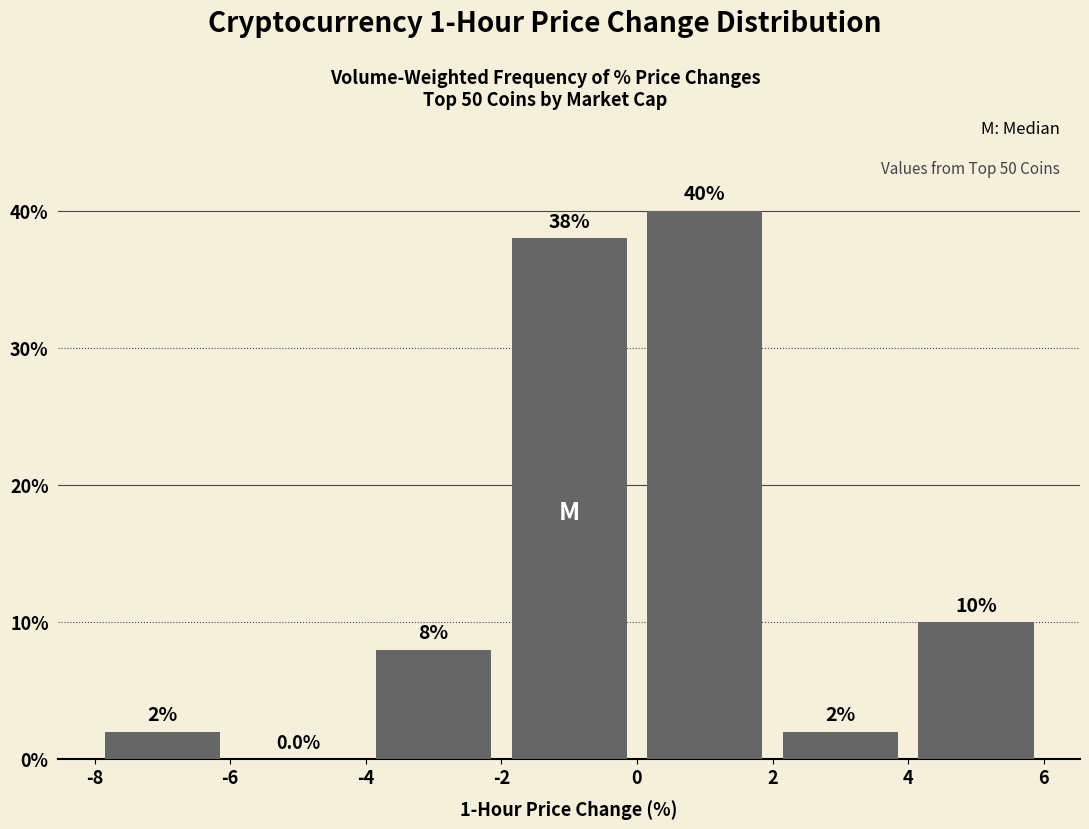

Reading left to right, list every bar in this chart as the range it spans on the x-axis followed by its height.

-8 to -6: 2.0
-6 to -4: 0.0
-4 to -2: 8.0
-2 to 0: 38.0
0 to 2: 40.0
2 to 4: 2.0
4 to 6: 10.0